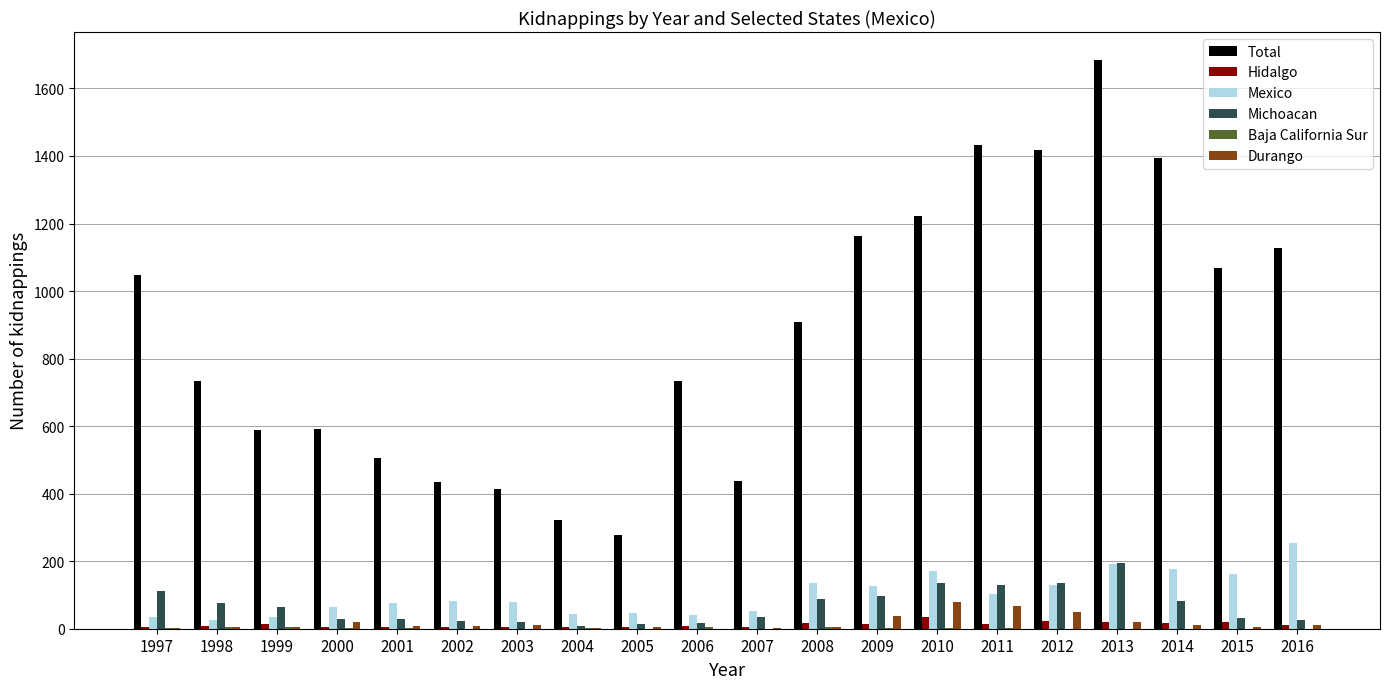

Which series changed the most between 2000 and 2010?

Total